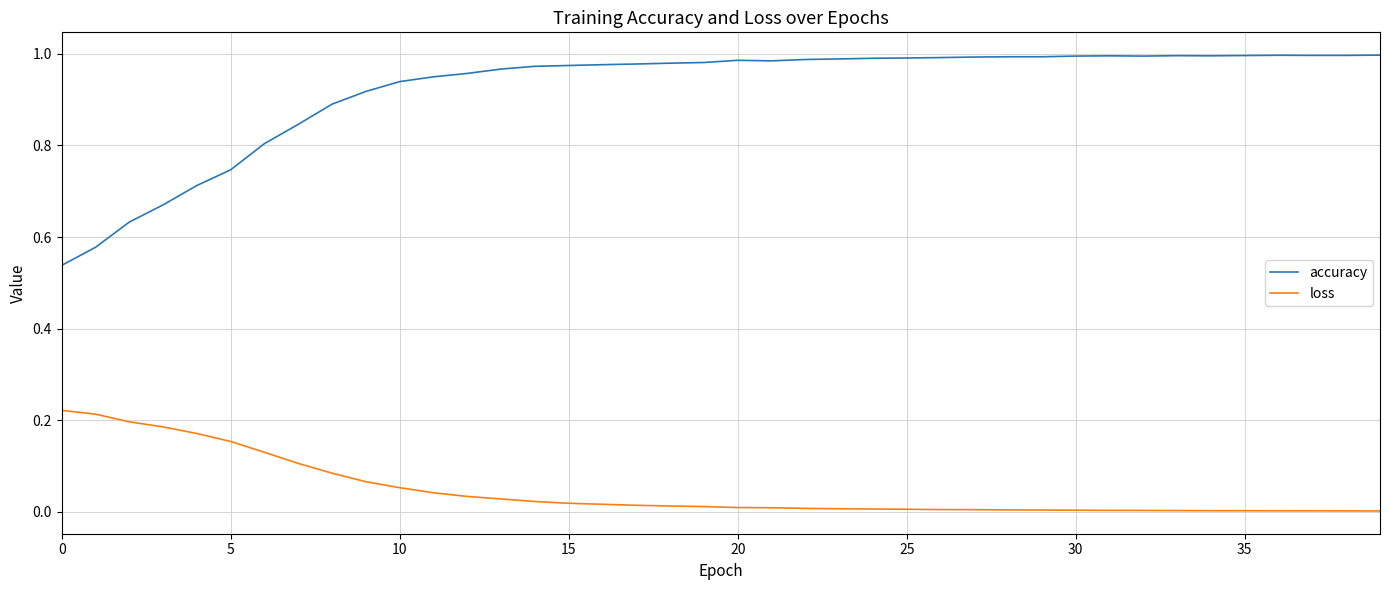

Rank the series by their average value, from lowest to highest.

loss, accuracy